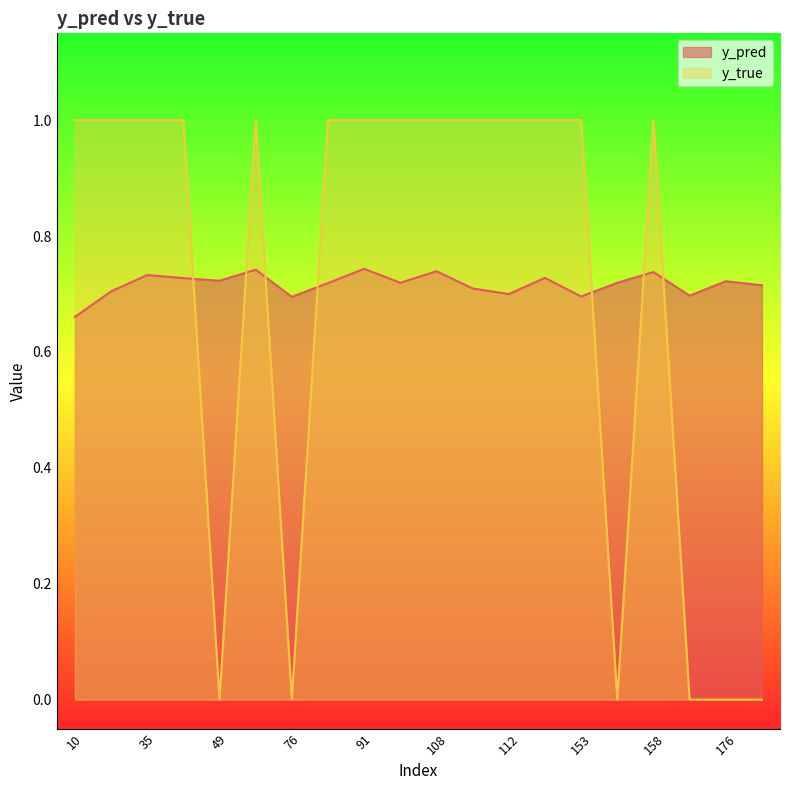

How many y_pred values are between 0 and 1?

20